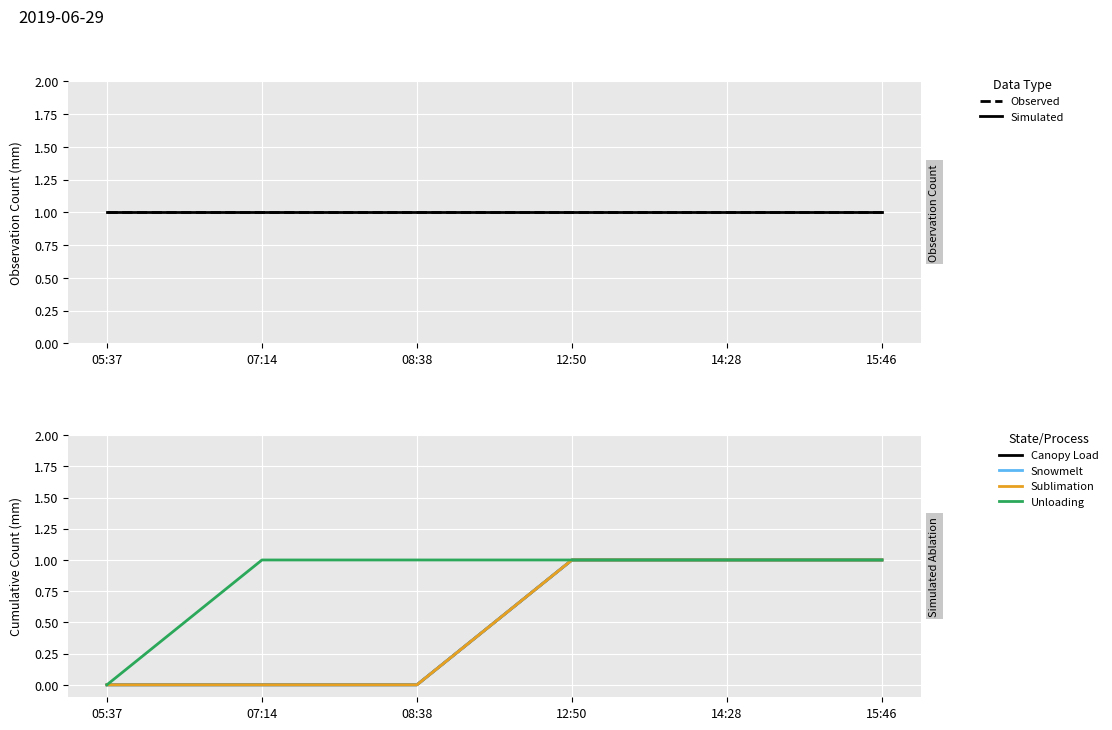

True or false: Observed has more than 2 points higher than both neighbors.

False